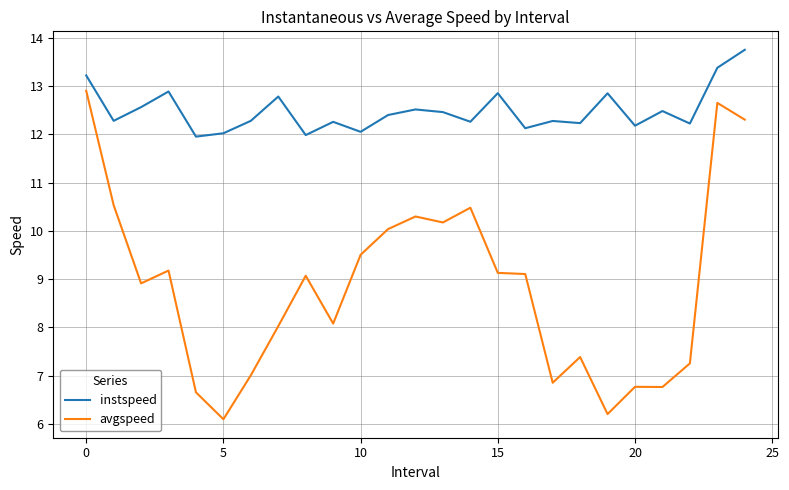

Which series has the widest spread of values?

avgspeed